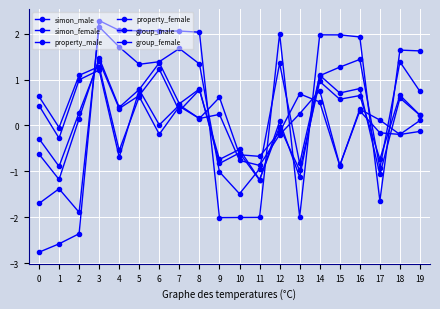

Count the number of categories in the chart.

20